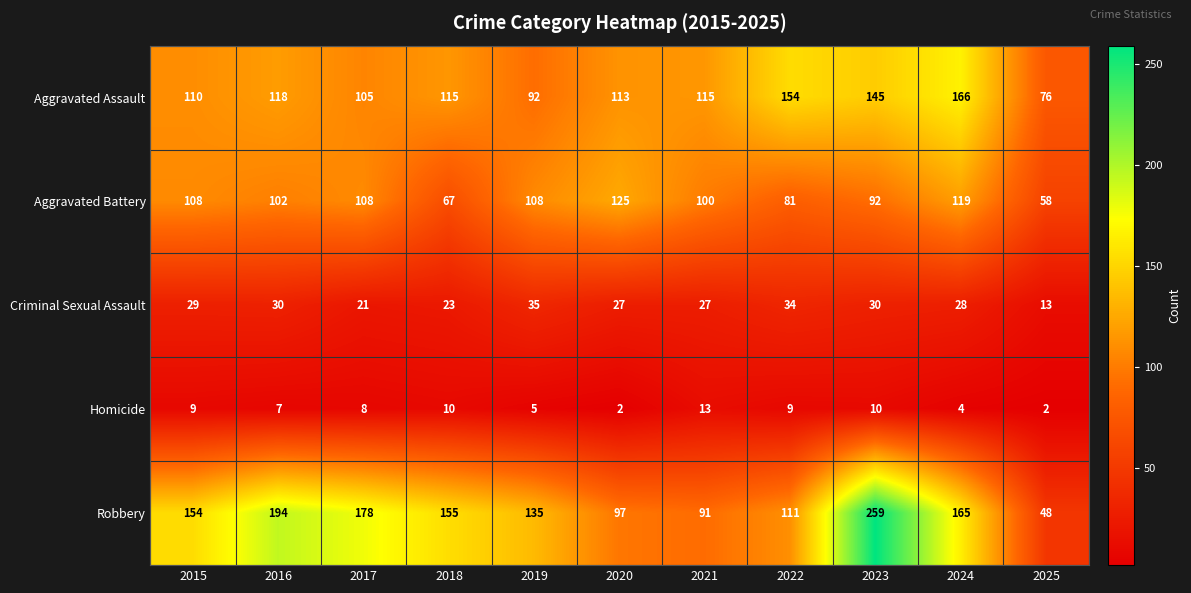

Which series has the largest range (max minus min)?

Robbery